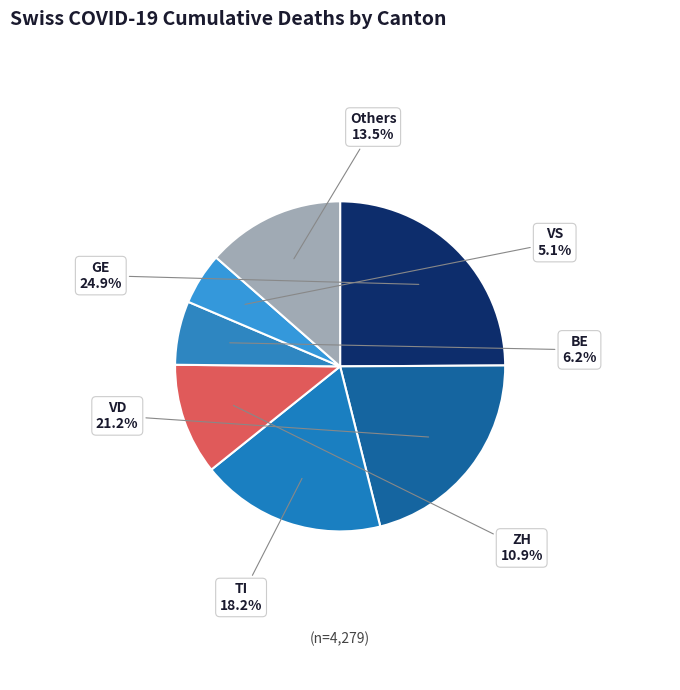

Is BE the majority of the pie?

No